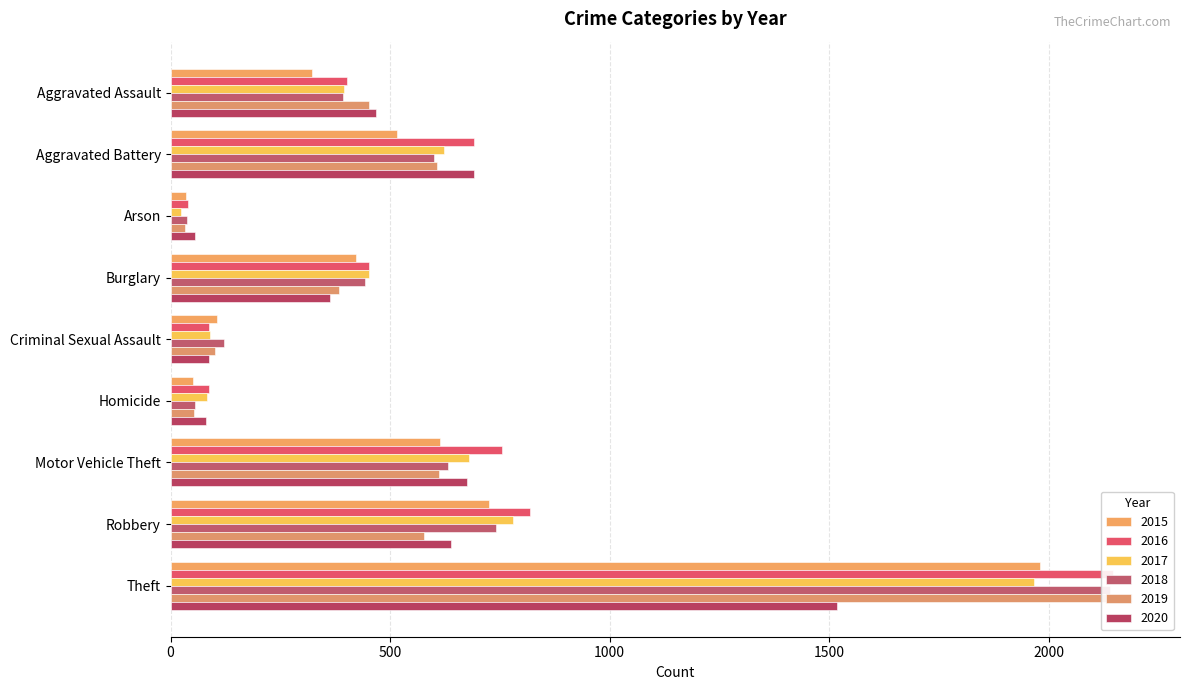

Does the chart contain stacked bars?

No